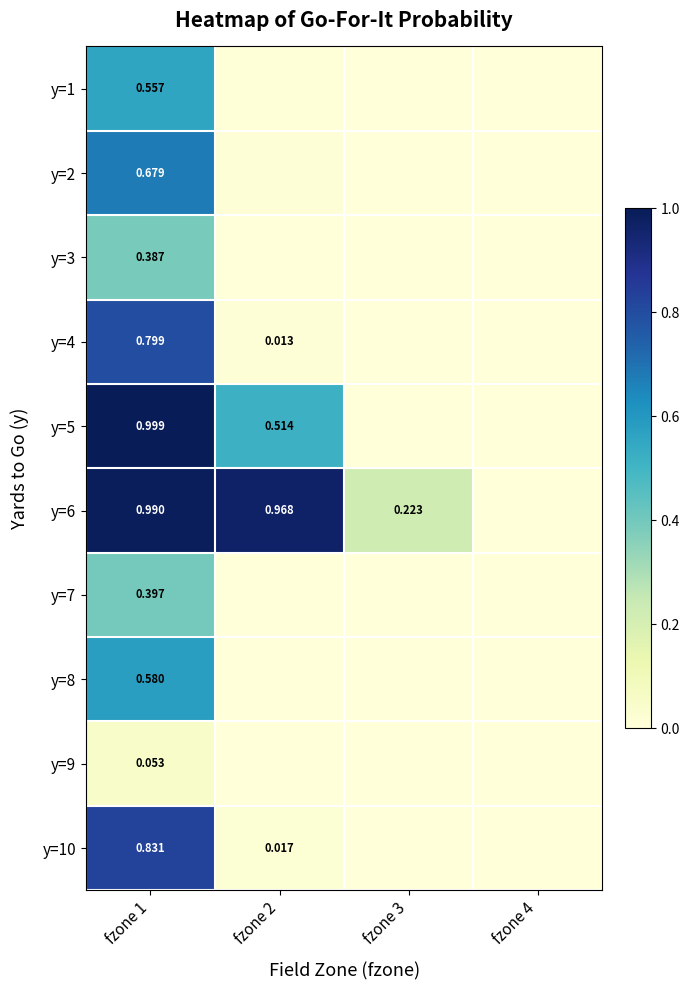

At how many categories does at least one series exceed 0?

4